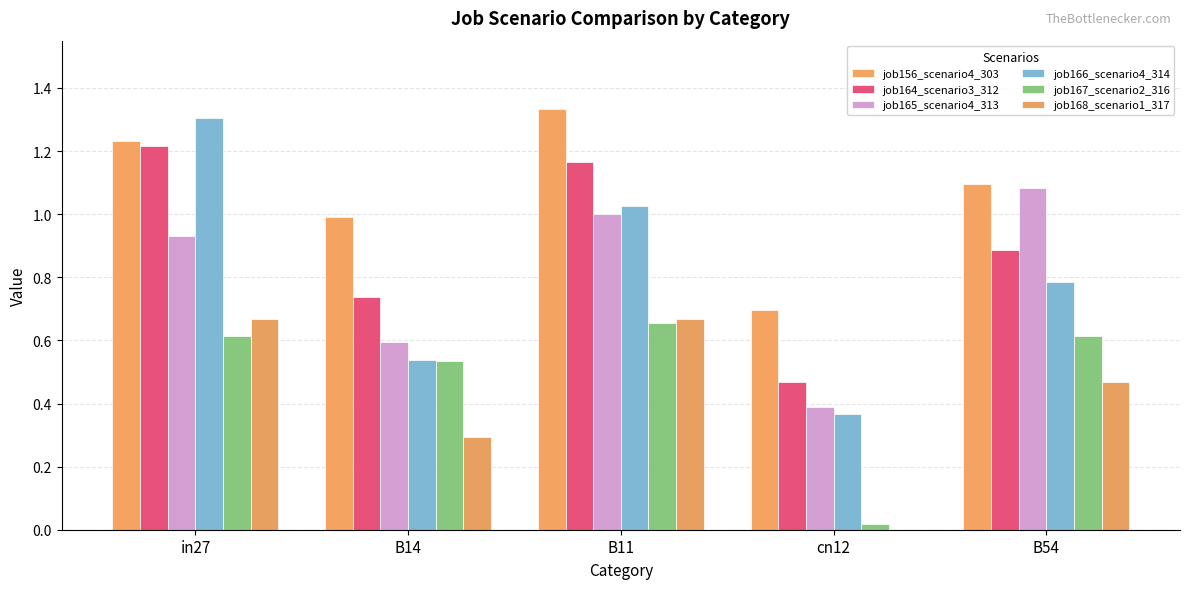

How many groups of bars are there?

5